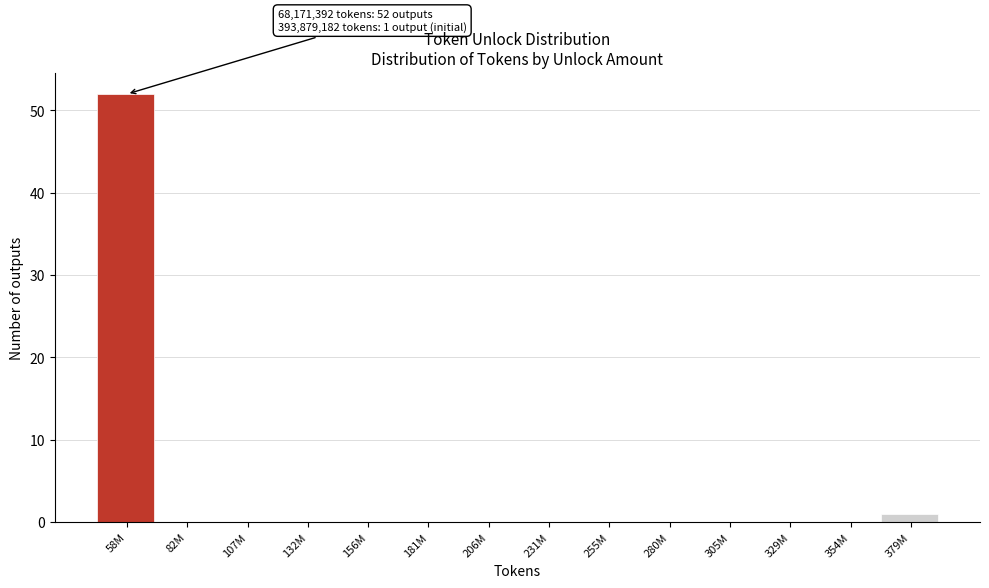

Reading left to right, transcribe all the data shown in this chart.

58M=52	82M=0	107M=0	132M=0	156M=0	181M=0	206M=0	231M=0	255M=0	280M=0	305M=0	329M=0	354M=0	379M=1